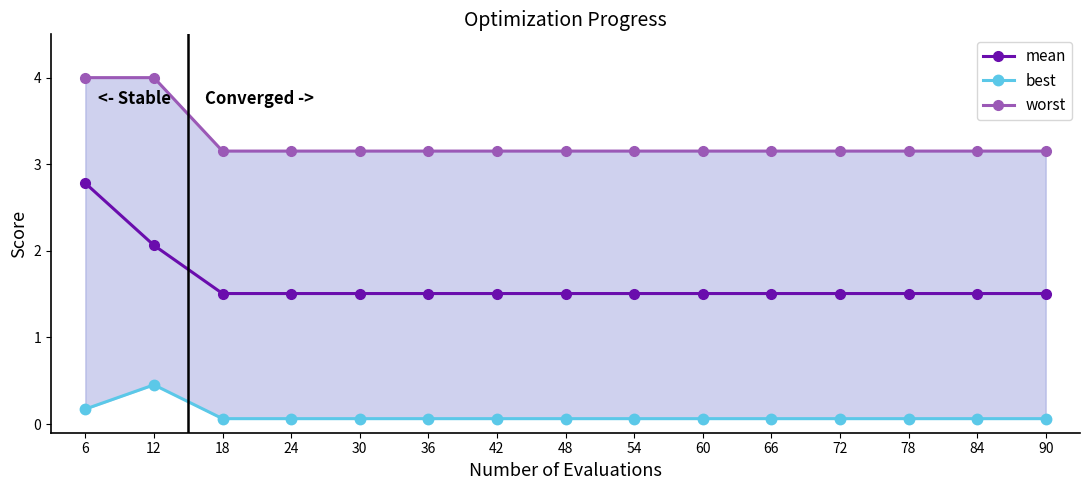

Between 42 and 90, which series saw the biggest shift?

mean